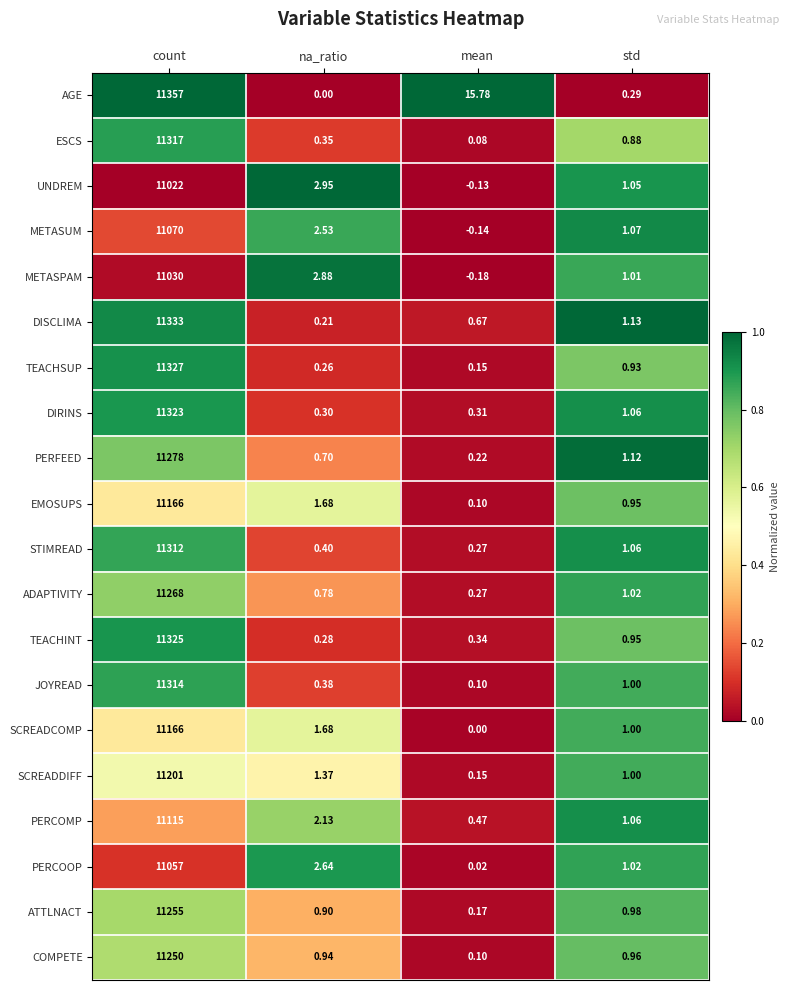

What is the difference between the highest and lowest values at mean?

16.0